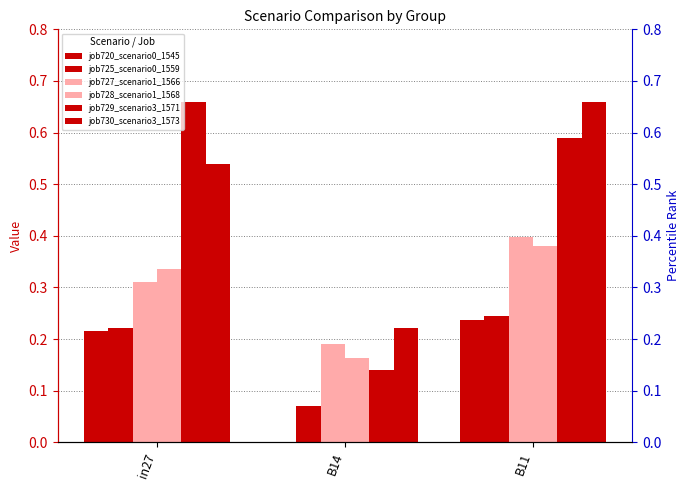

What is the spread (max minus min) of values at B11?

0.4